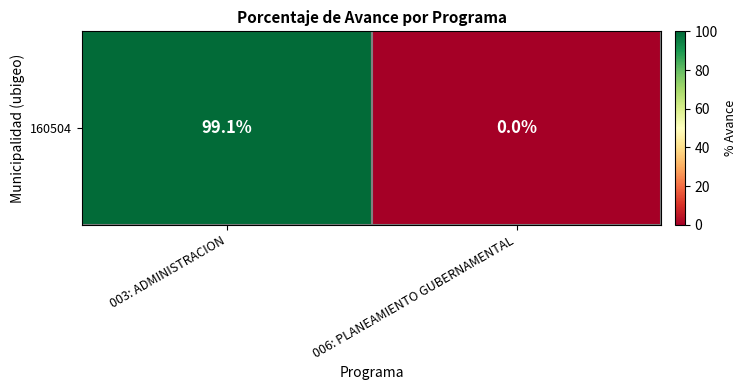

How many data points are less than 99?

1